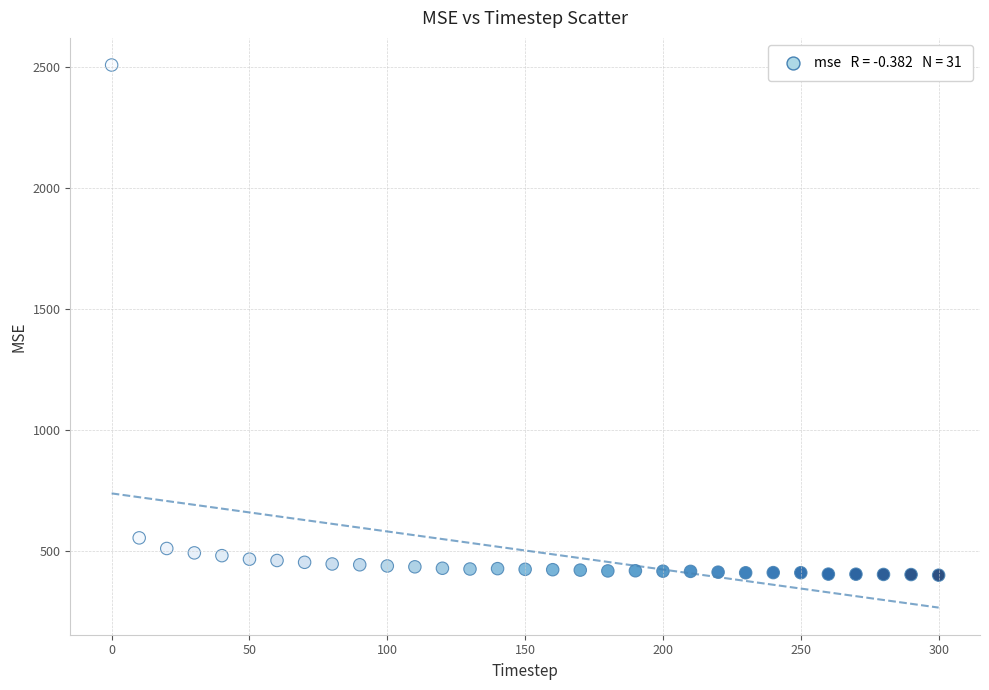

What is the range of Y values (max minus min)?

2105.5